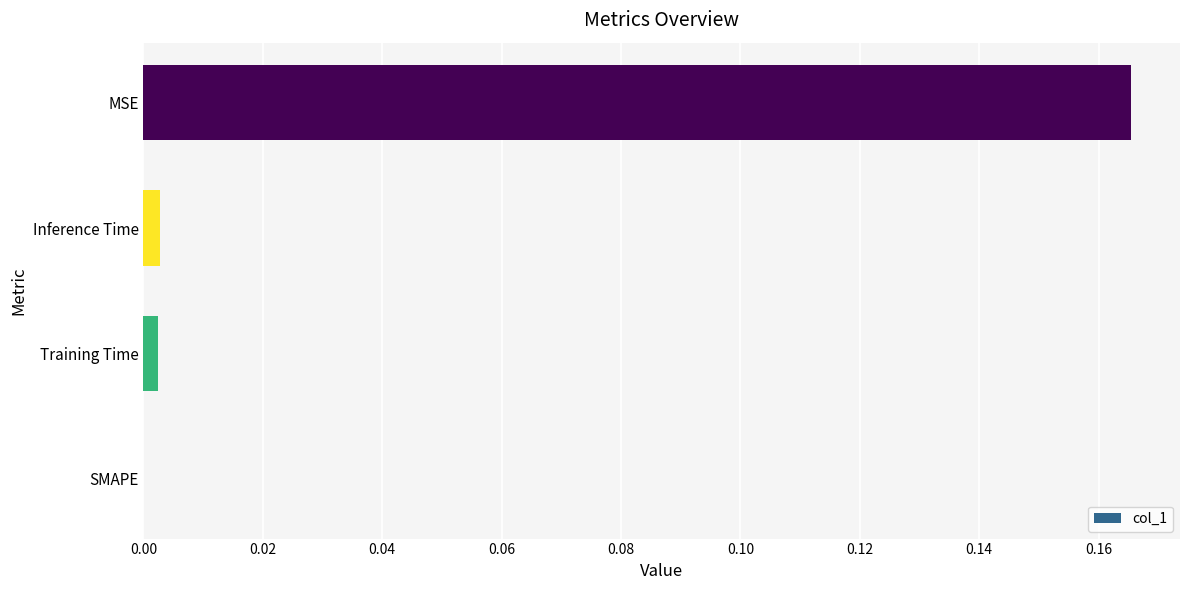

True or false: the data shows 0.0 at Inference Time.

True